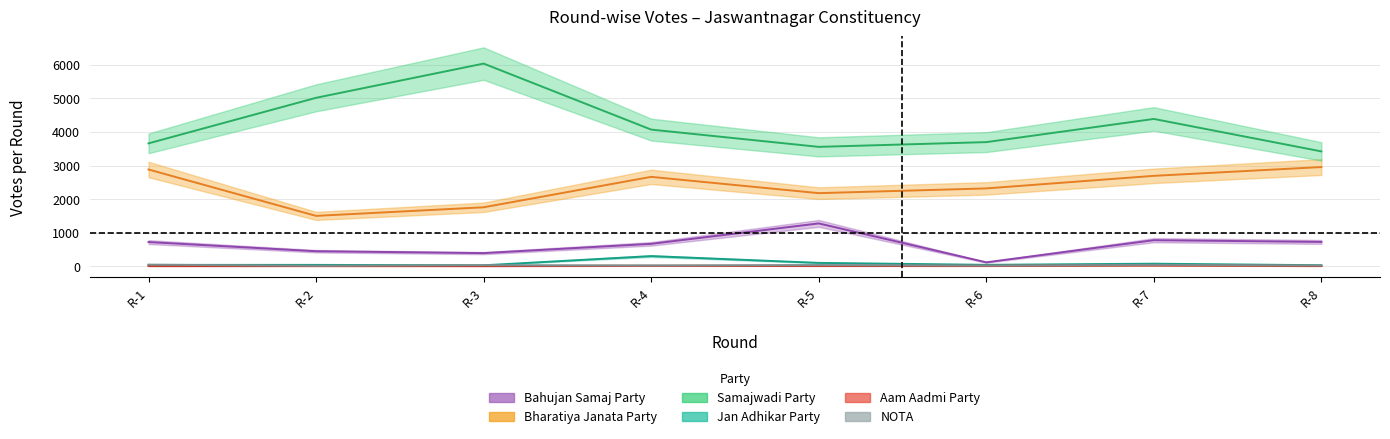

What is the smallest value displayed?

9